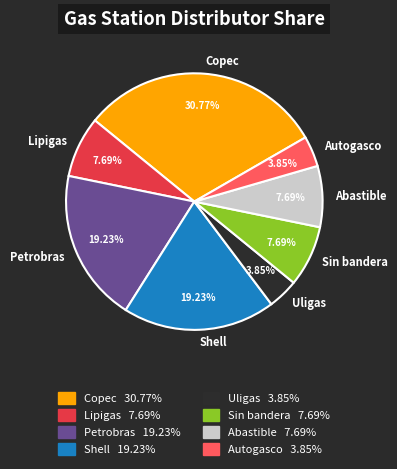

Is there a majority slice in this chart?

No